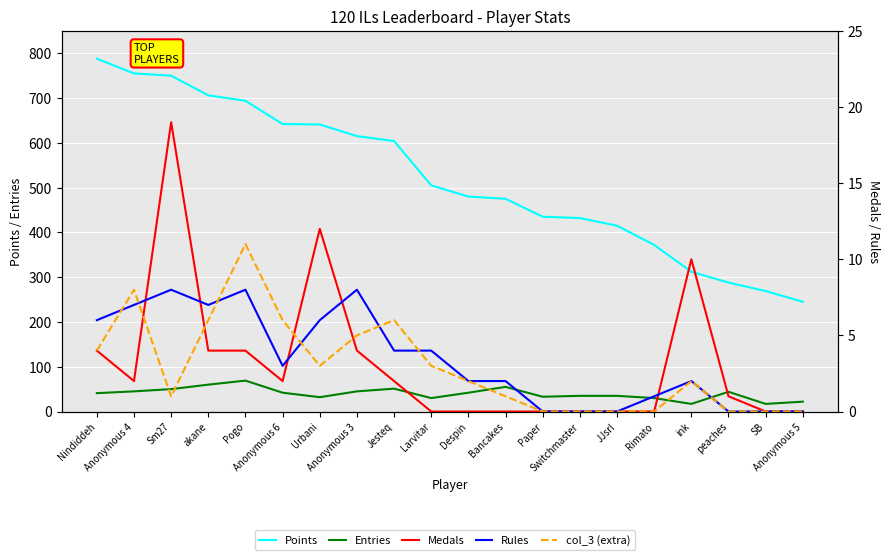

Reading left to right, list all the values displayed in this chart.

Points: 788	755	750	706	694	642	641	615	604	505	480	475	435	432	415	372	312	288	269	245
Entries: 41	45	50	60	69	42	32	45	51	30	42	55	33	35	35	30	17	44	17	22
Medals: 4	2	19	4	4	2	12	4	2	0	0	0	0	0	0	0	10	1	0	0
Rules: 6	7	8	7	8	3	6	8	4	4	2	2	0	0	0	1	2	0	0	0
col_3 (extra): 4	8	1	6	11	6	3	5	6	3	2	1	0	0	0	0	2	0	0	0